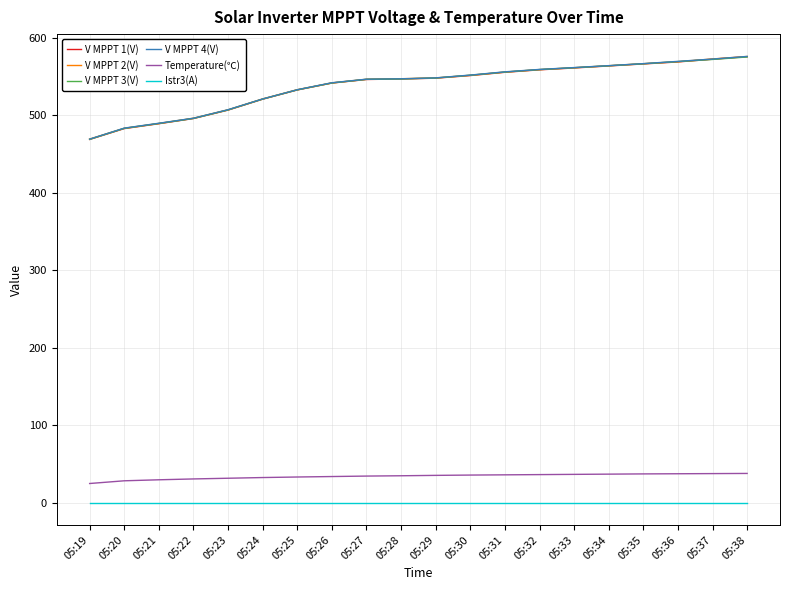

True or false: V MPPT 4(V) and V MPPT 3(V) cross at least once.

False